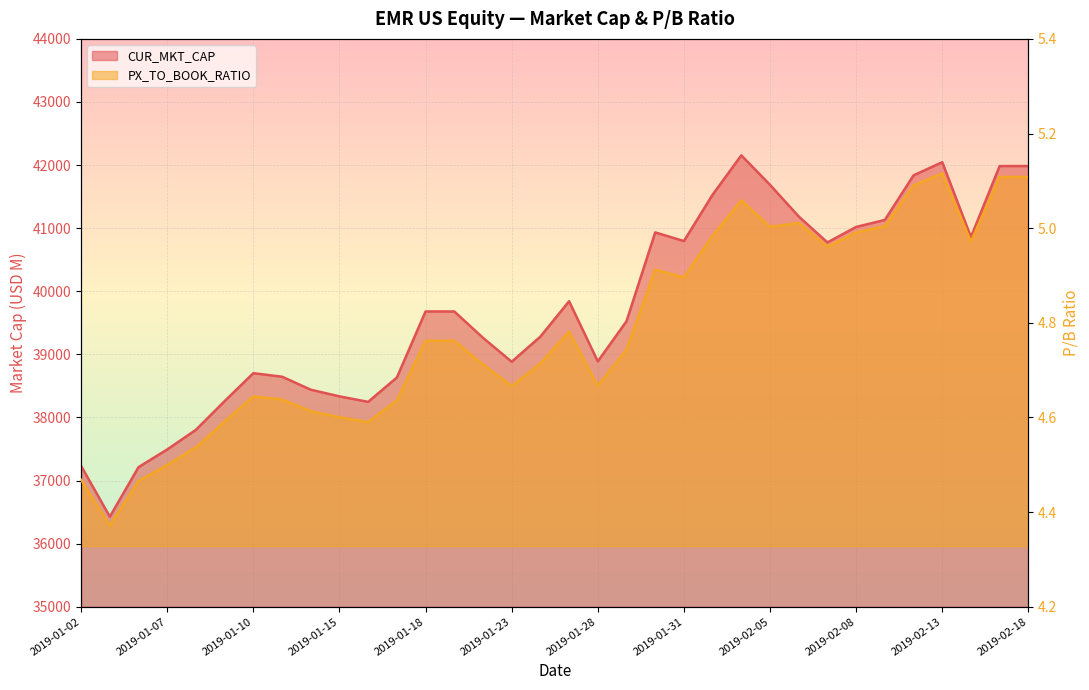

How many interior local peaks does the CUR_MKT_CAP series have?

5